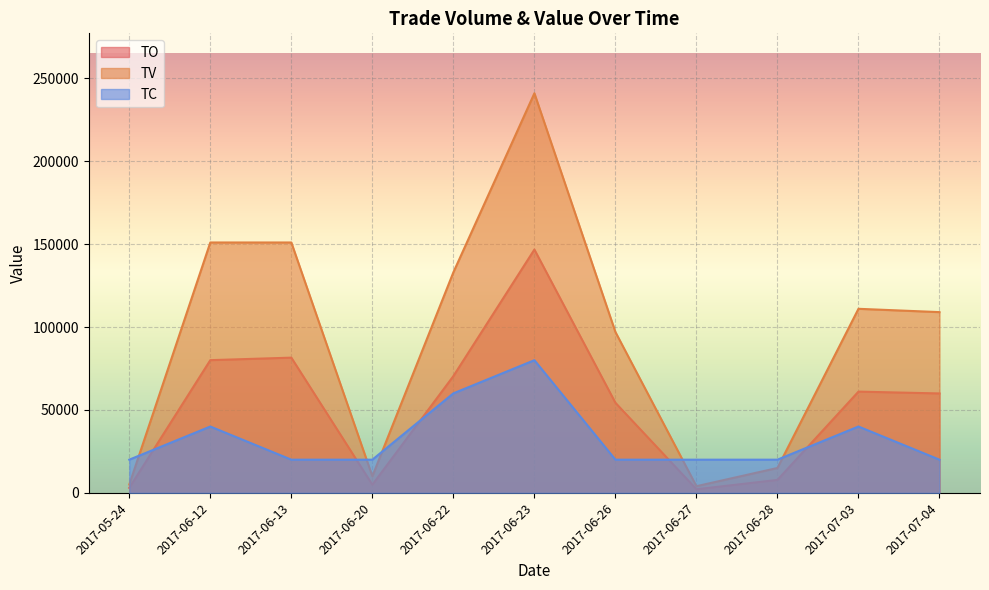

What is the spread (max minus min) of values at 2017-06-20?

15100